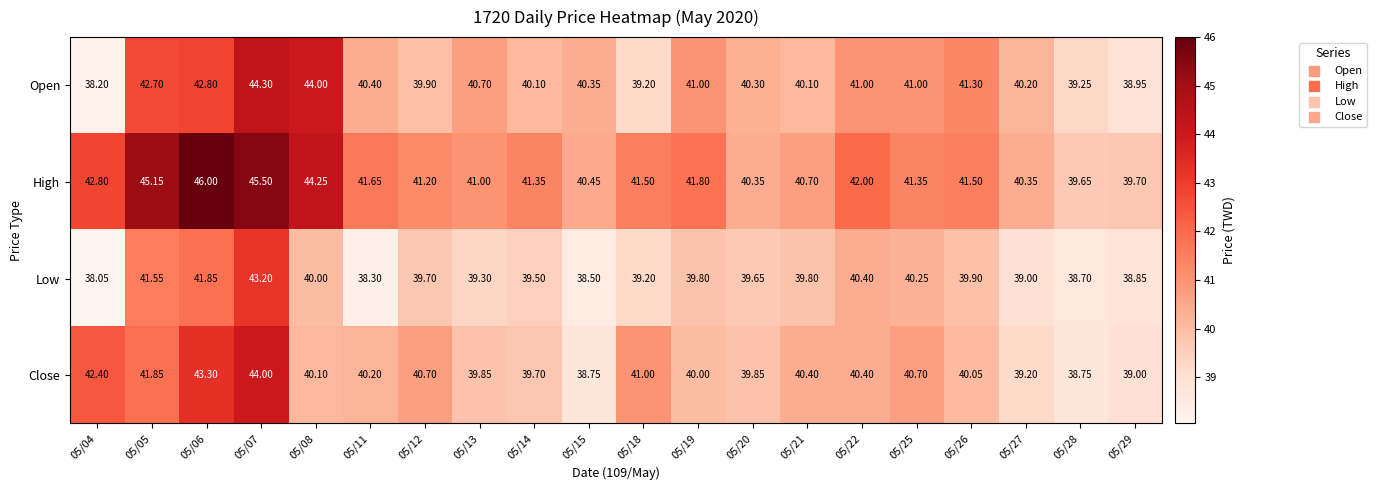

Count the number of data series in this chart.

4